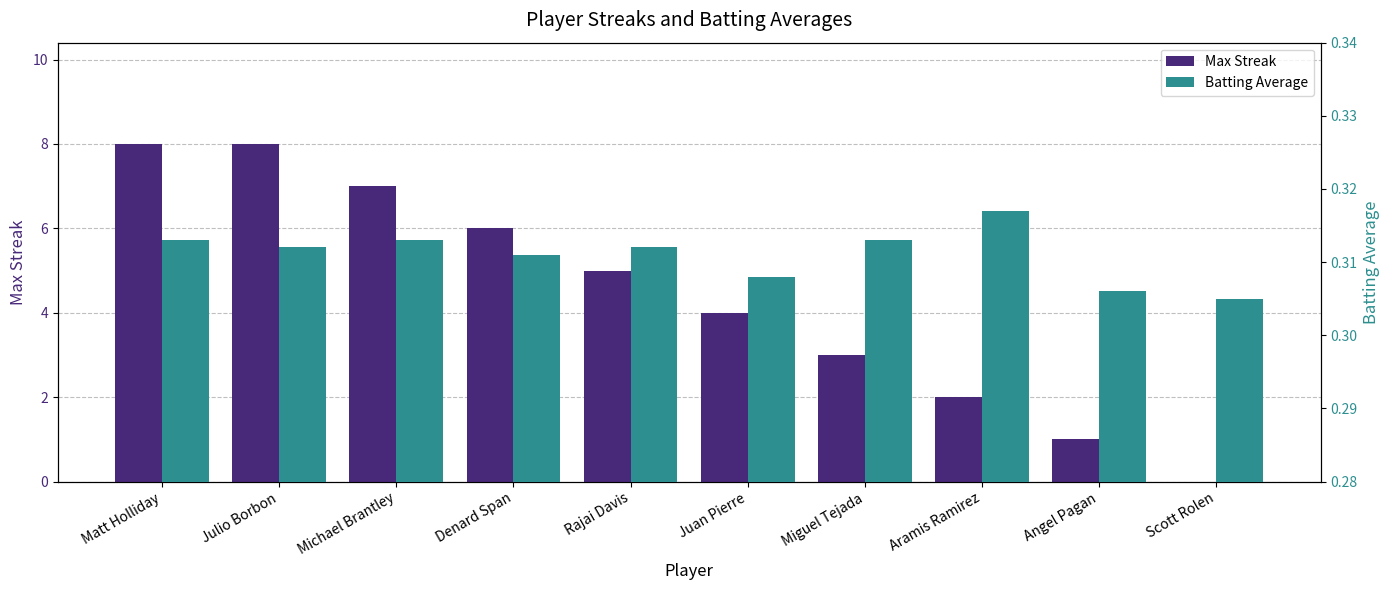

List the labels in order of Max Streak value, smallest first.

Scott Rolen, Angel Pagan, Aramis Ramirez, Miguel Tejada, Juan Pierre, Rajai Davis, Denard Span, Michael Brantley, Matt Holliday, Julio Borbon